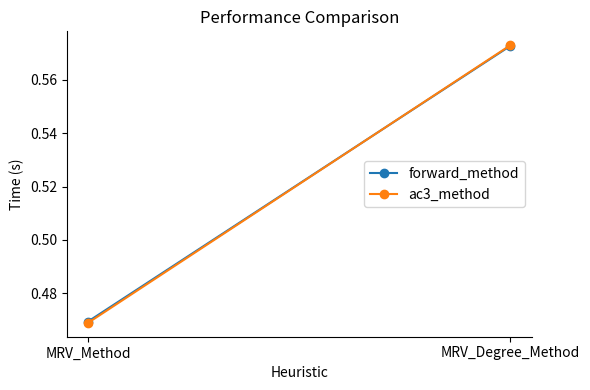

What is the sum of the ac3_method values at MRV_Degree_Method and MRV_Method?

1.0